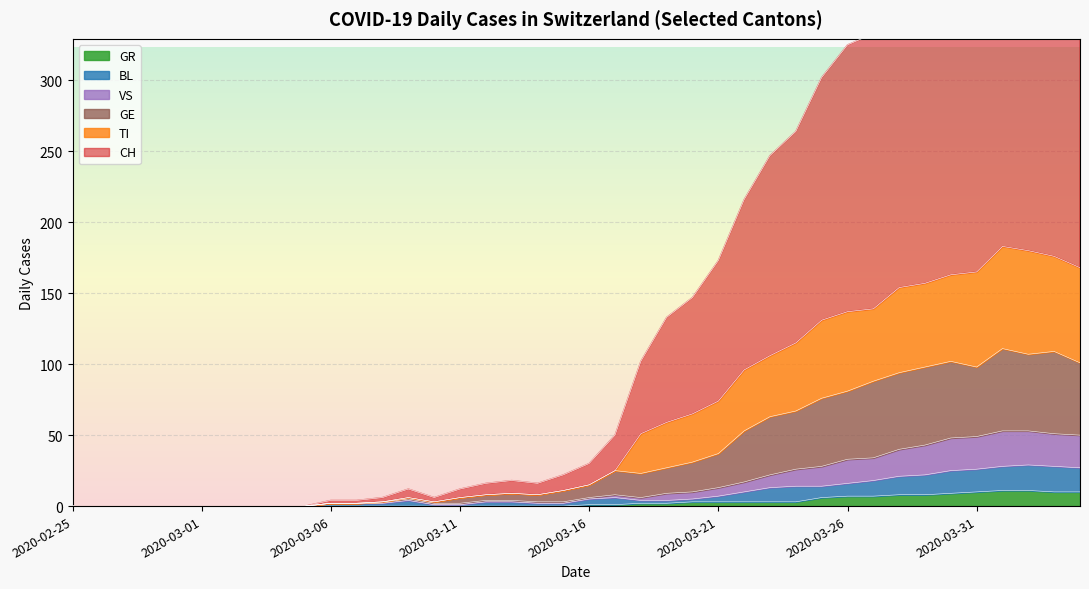

Rank the categories by TI value from lowest to highest.

2020-02-25, 2020-02-26, 2020-02-27, 2020-02-28, 2020-02-29, 2020-03-01, 2020-03-02, 2020-03-03, 2020-03-04, 2020-03-05, 2020-03-06, 2020-03-07, 2020-03-08, 2020-03-10, 2020-03-09, 2020-03-11, 2020-03-12, 2020-03-14, 2020-03-13, 2020-03-15, 2020-03-16, 2020-03-17, 2020-03-18, 2020-03-19, 2020-03-20, 2020-03-21, 2020-03-22, 2020-03-23, 2020-03-24, 2020-03-25, 2020-03-26, 2020-03-27, 2020-03-28, 2020-03-29, 2020-03-30, 2020-03-31, 2020-04-04, 2020-04-03, 2020-04-02, 2020-04-01